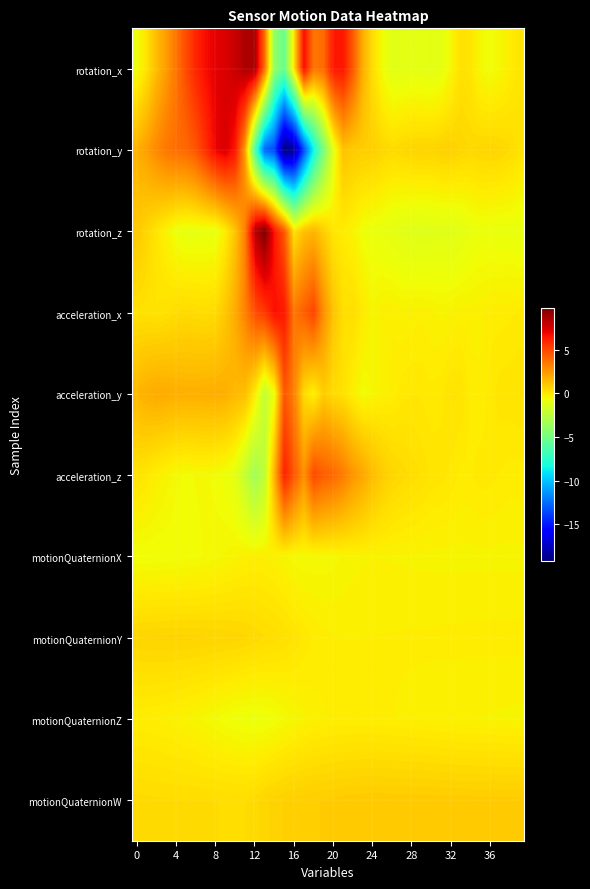

Rank the series by their maximum value, from highest to lowest.

rotation_z, rotation_x, rotation_y, acceleration_x, acceleration_z, acceleration_y, motionQuaternionW, motionQuaternionY, motionQuaternionZ, motionQuaternionX